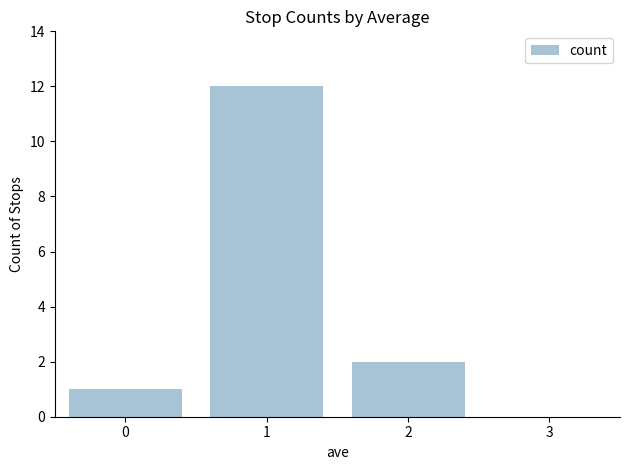

Is it true that the value at 0 is 1?

True